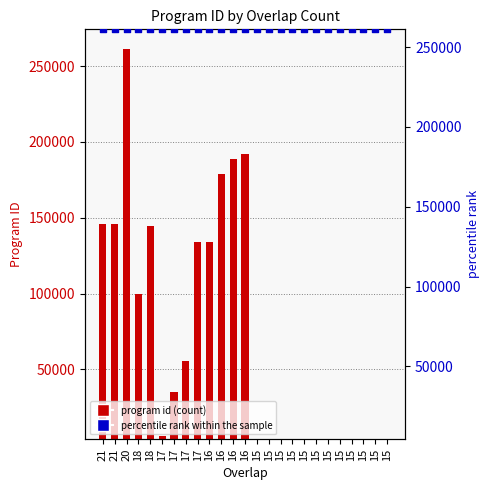

Which series has the largest total across all categories?

percentile rank within the sample